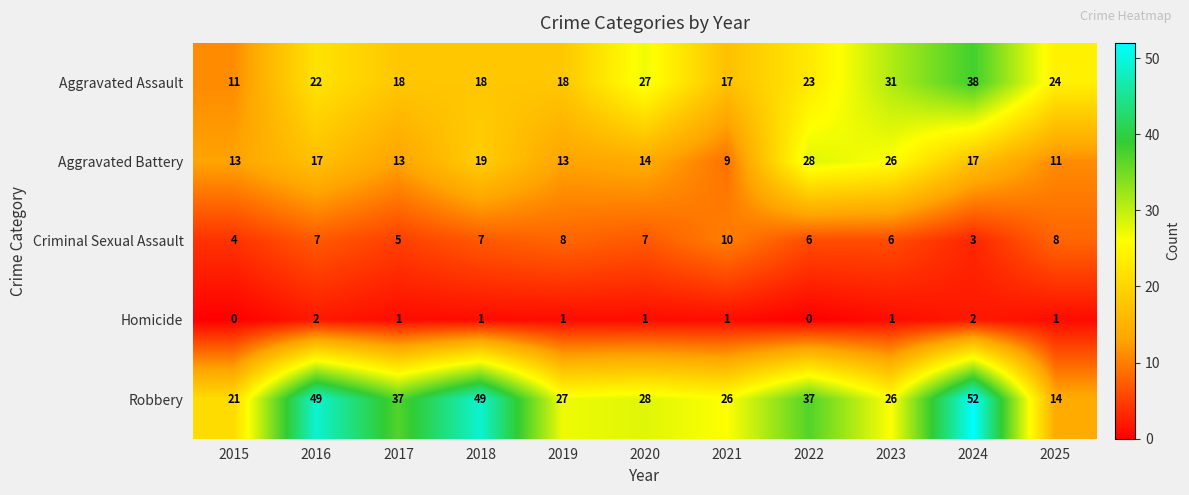

Which series changed the most between 2022 and 2025?

Robbery